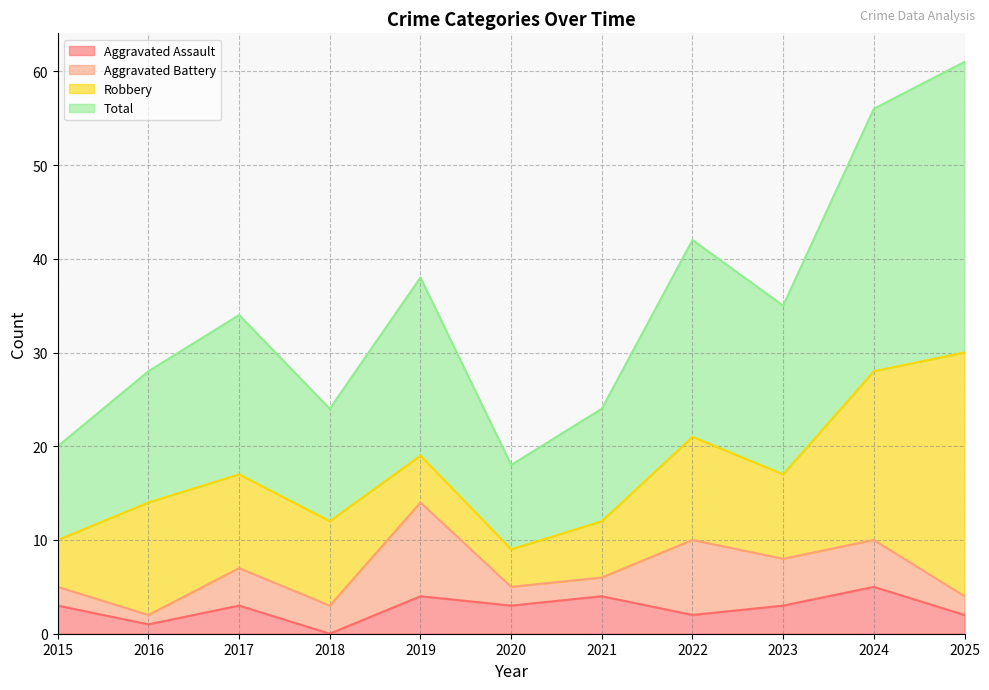

True or false: Total has more than 2 points higher than both neighbors.

True